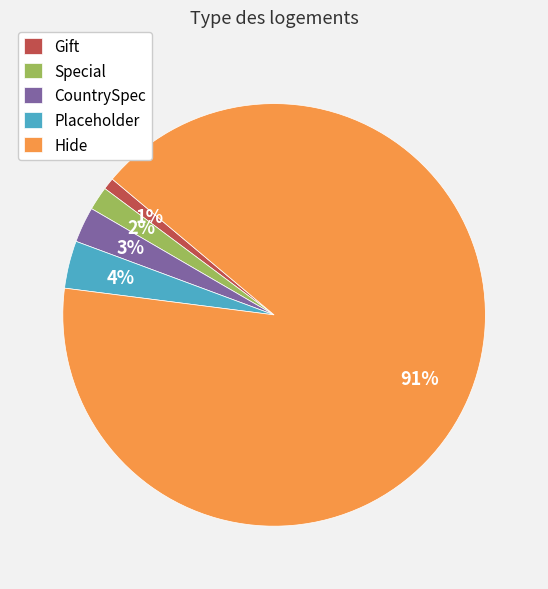

Rank the categories by value from lowest to highest.

Gift, Special, CountrySpec, Placeholder, Hide